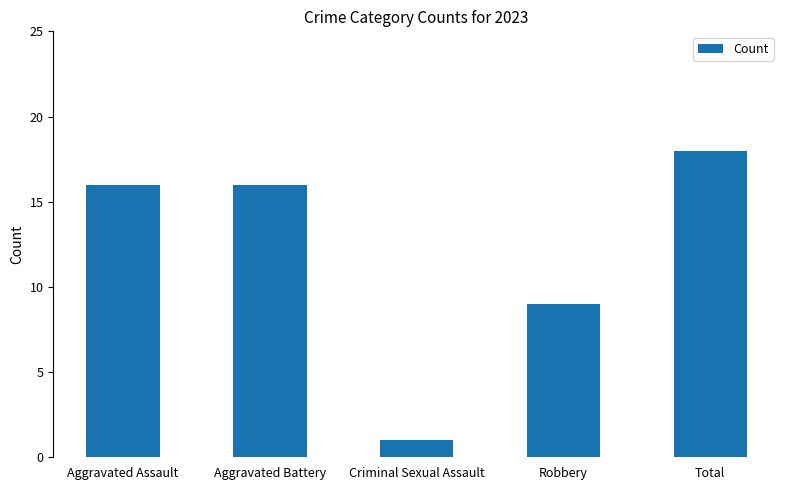

Which has a higher value, Total or Aggravated Battery?

Total